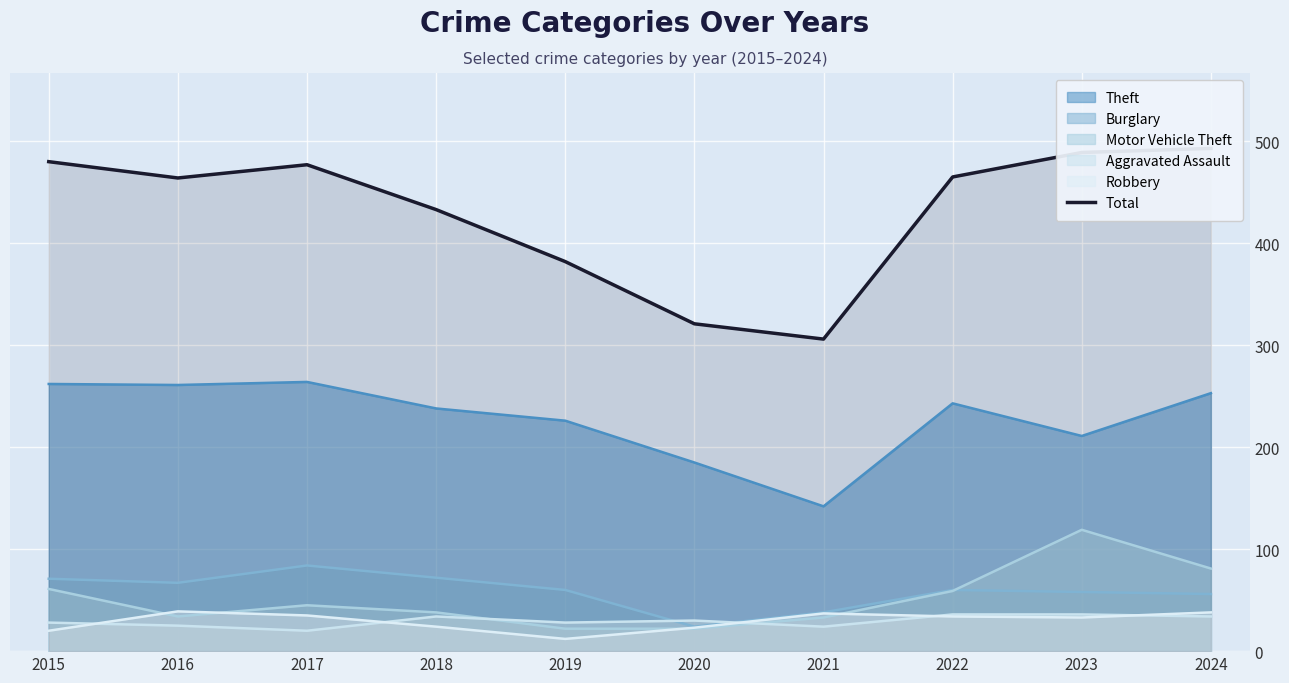

What is the maximum value shown in the chart?

493